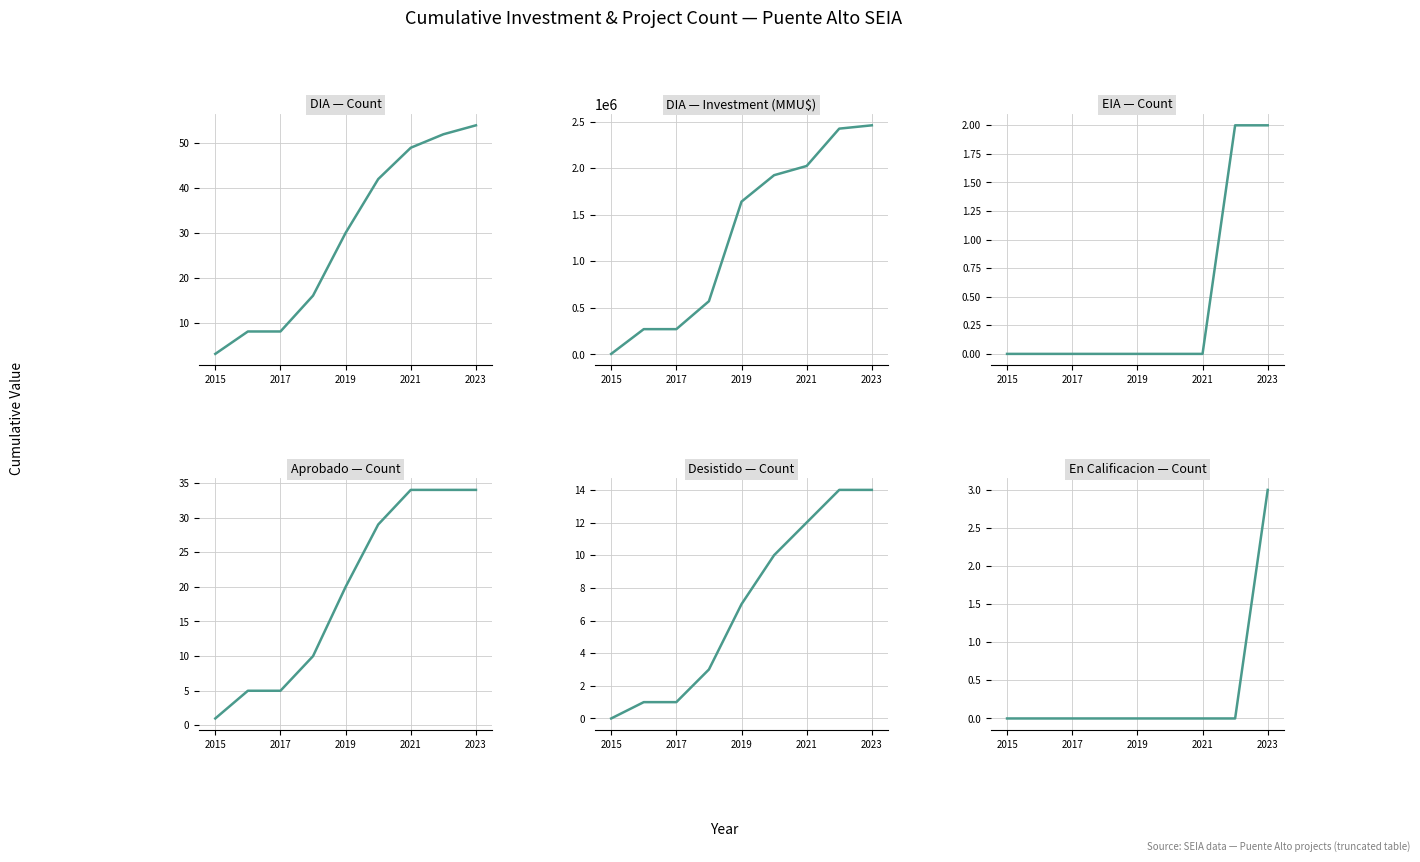

What is the maximum value shown in the chart?

2459922